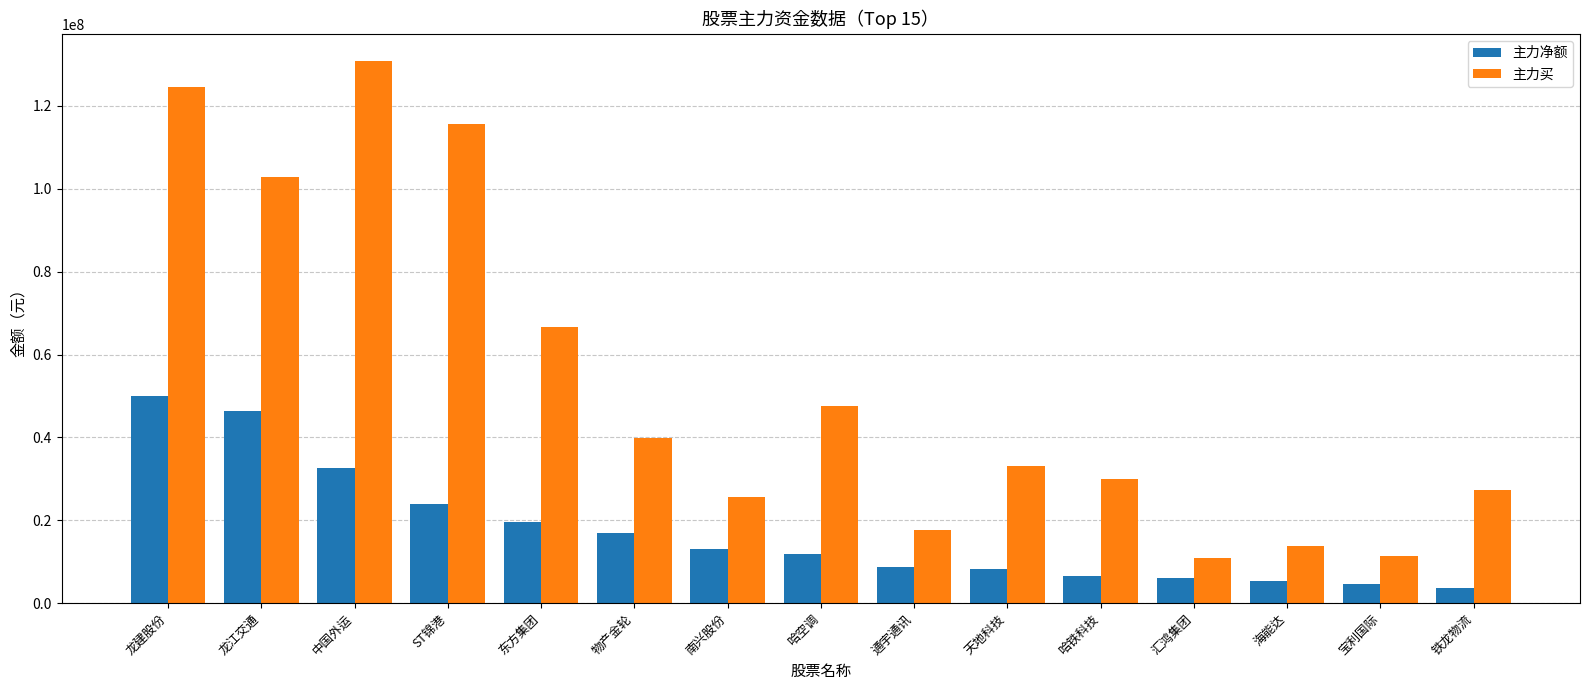

What is the sum of the 主力净额 values at 中国外运 and 南兴股份?

45537668